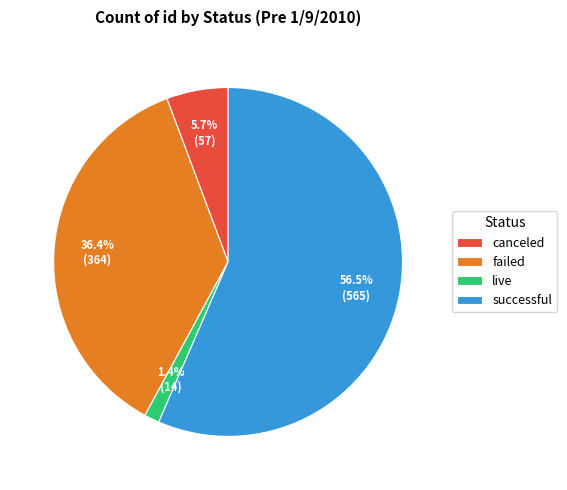

Does successful represent more than half of the total?

Yes